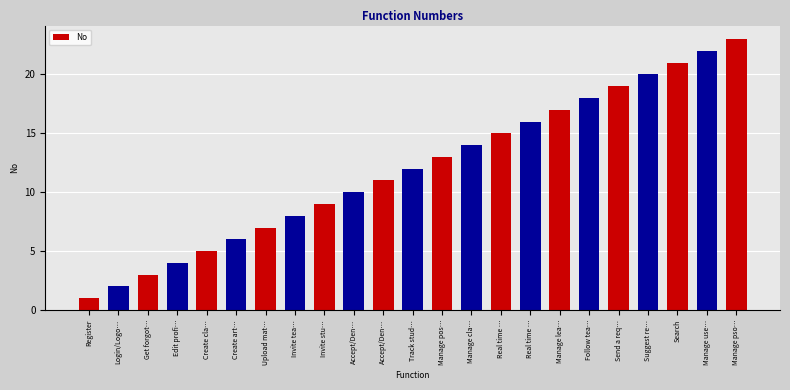

How many bars are there in total?

23